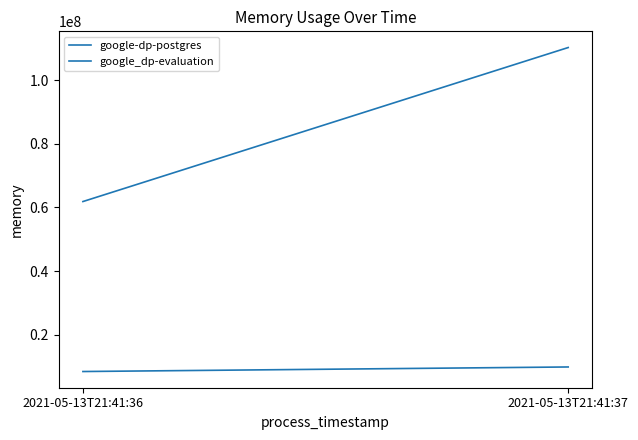

Reading left to right, transcribe all the data shown in this chart.

google-dp-postgres: 2021-05-13T21:41:36=8458240	2021-05-13T21:41:37=9887744
google_dp-evaluation: 2021-05-13T21:41:36=61841408	2021-05-13T21:41:37=110211072